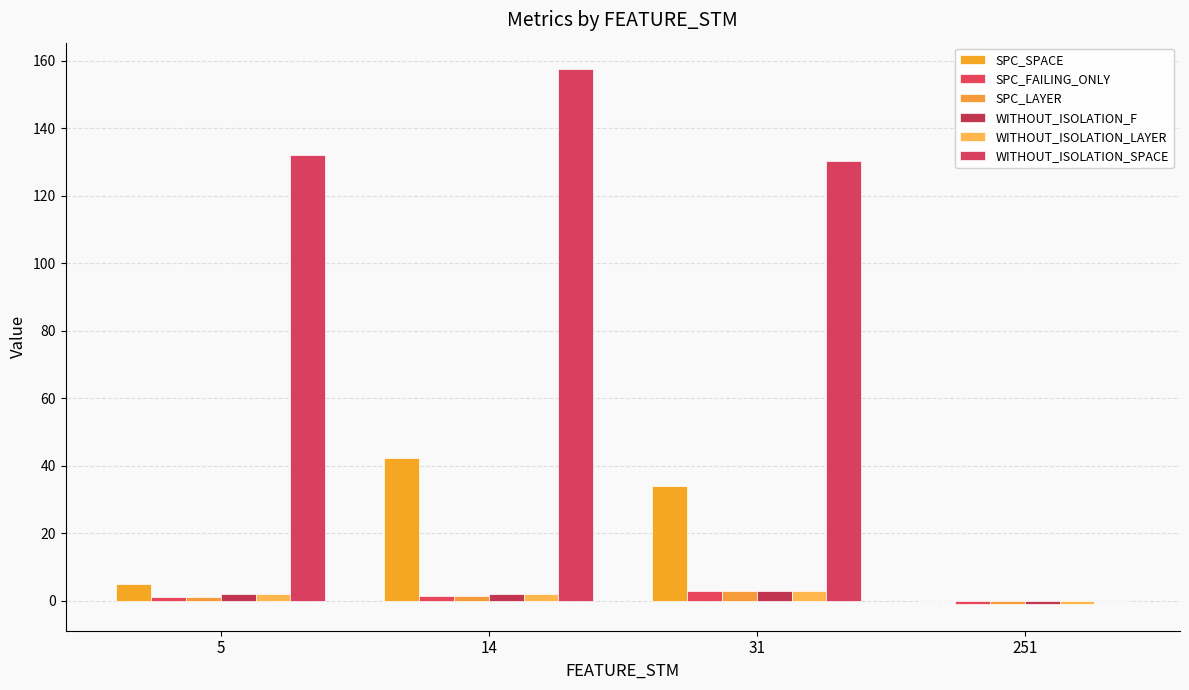

At which category is the sum across all series the highest?

14